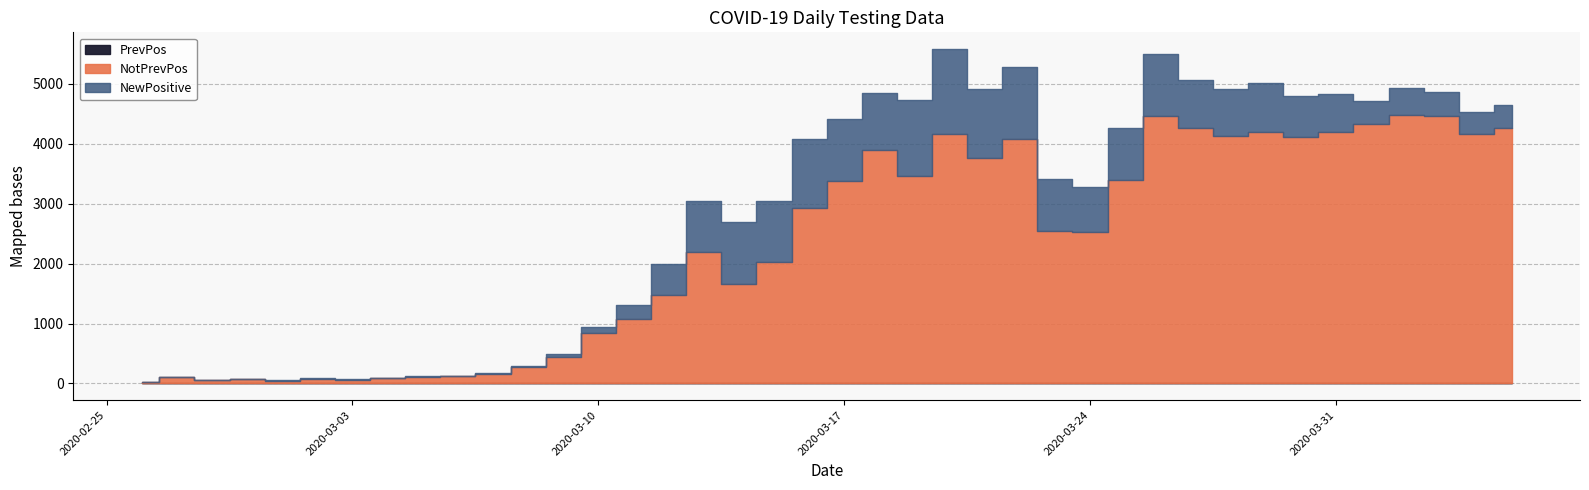

Which has a higher value, 2020-03-25 or 2020-03-20?

2020-03-20